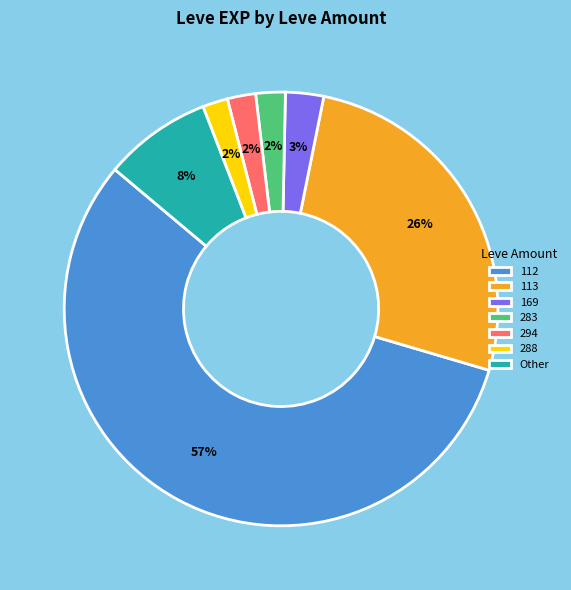

Do 169 and 112 together represent more than half of the pie?

Yes